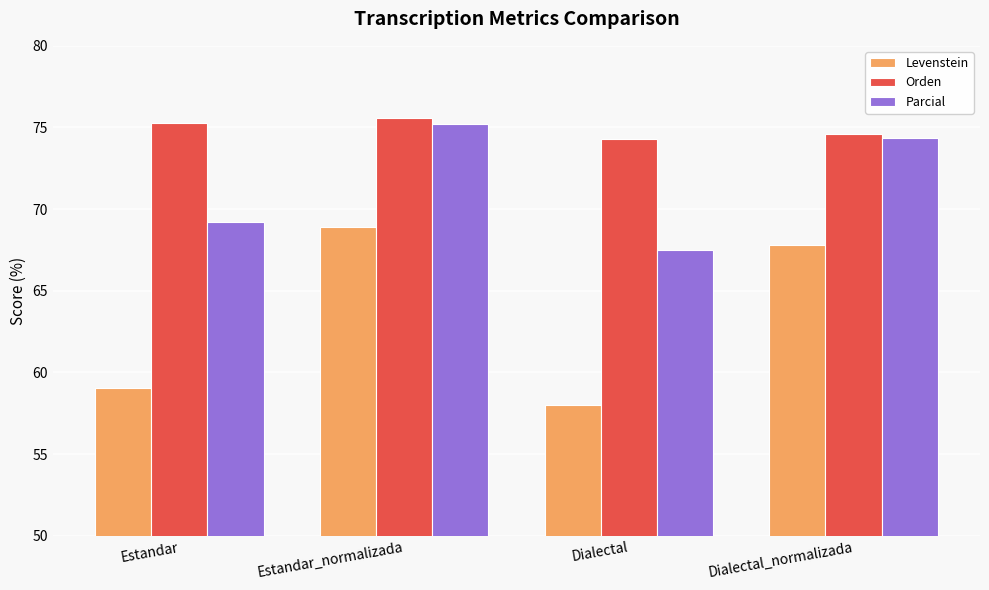

How many series are shown in this chart?

3